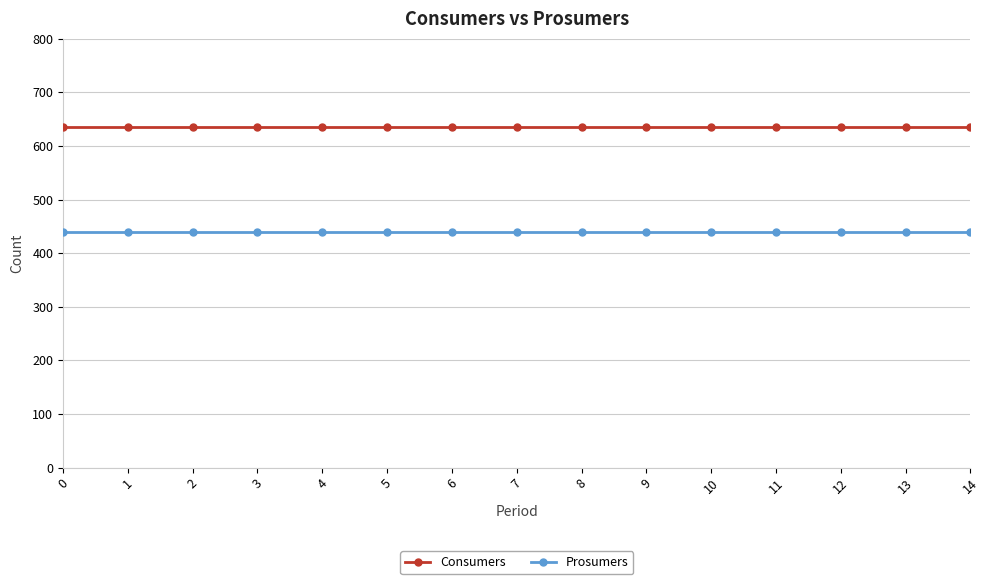

What is the value of the Consumers point at the 12th from the left?

635